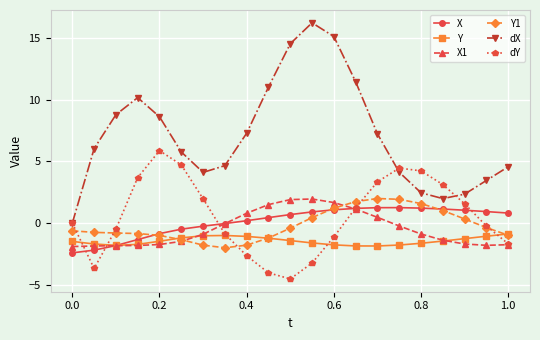

Which series has the largest range (max minus min)?

dX